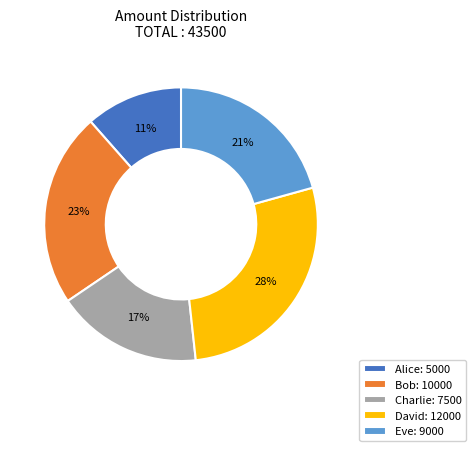

Is the sum of Bob and Charlie greater than half?

No